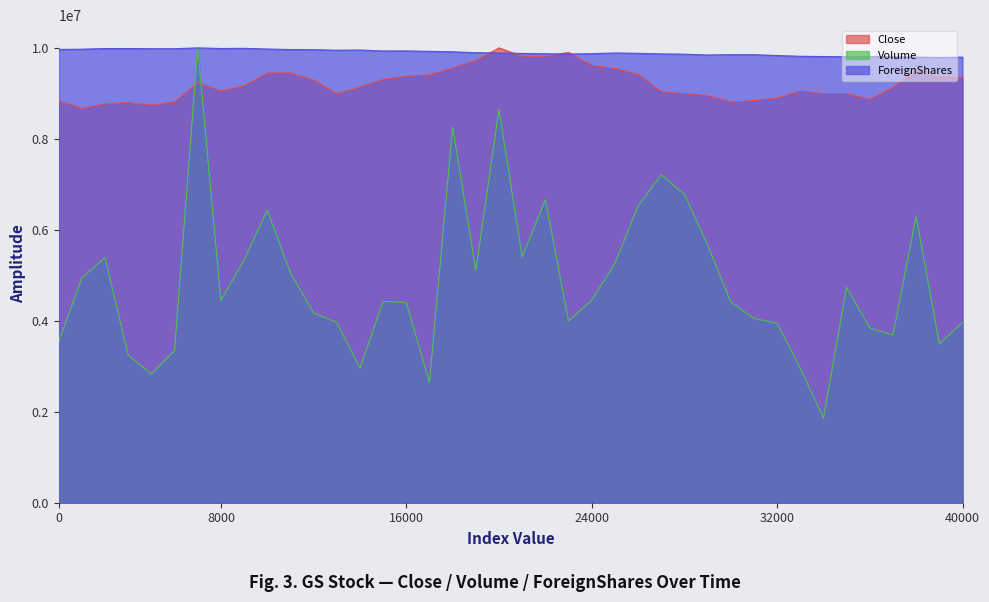

After their last crossing, which series has the higher values: Close or Volume?

Close